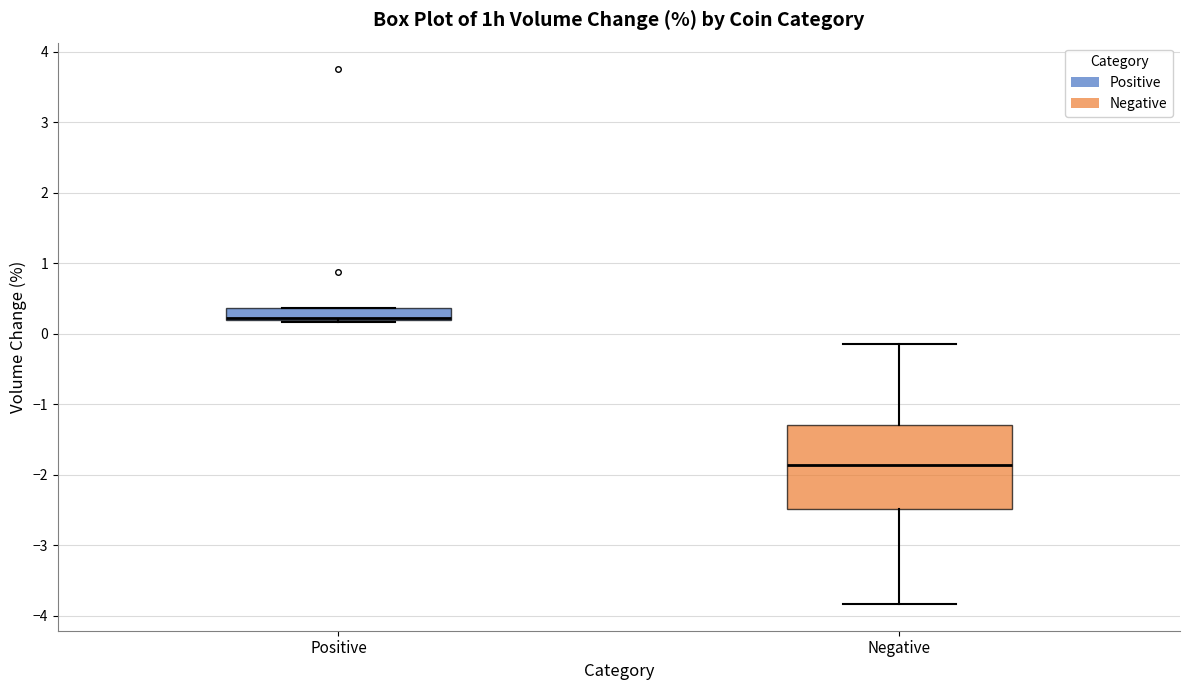

Where does the median line of the box for Negative sit on the y-axis? The values are not printed on the chart, so give them approximately, as read against the axis.

-1.9